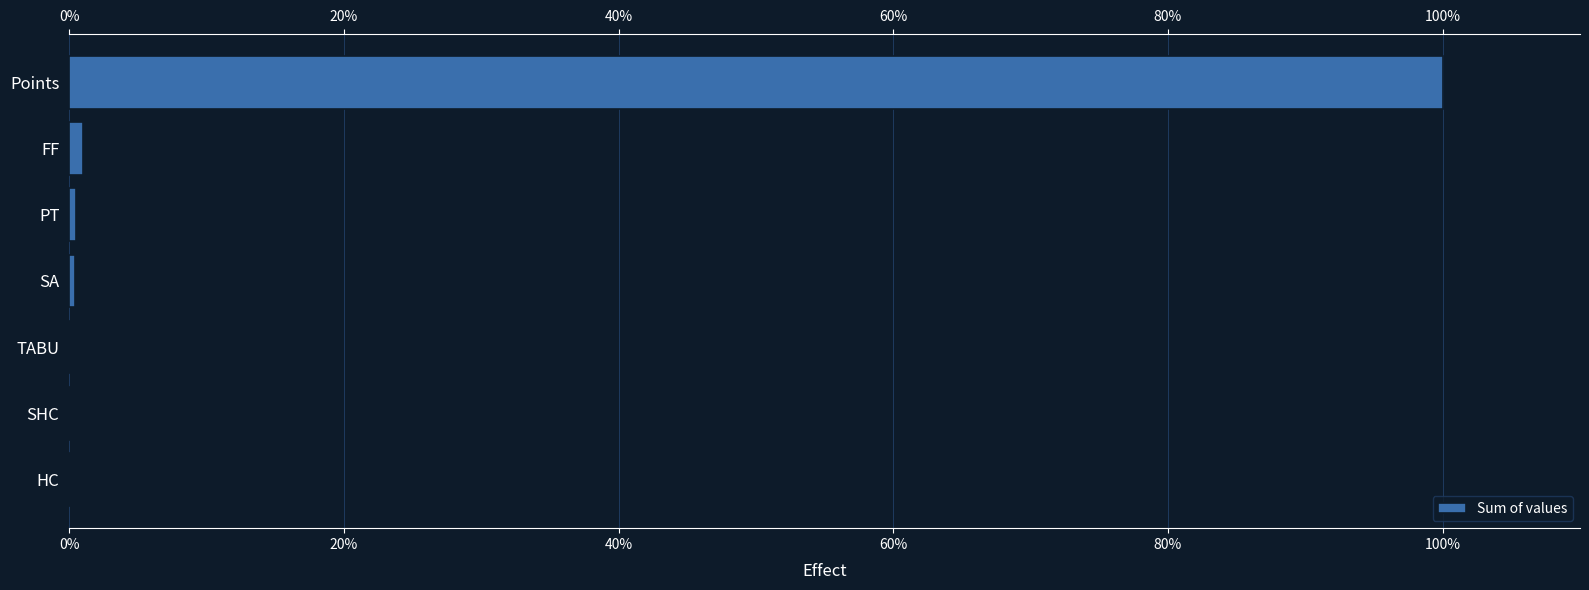

What is the difference between the values at 0% and 60%?

0.3